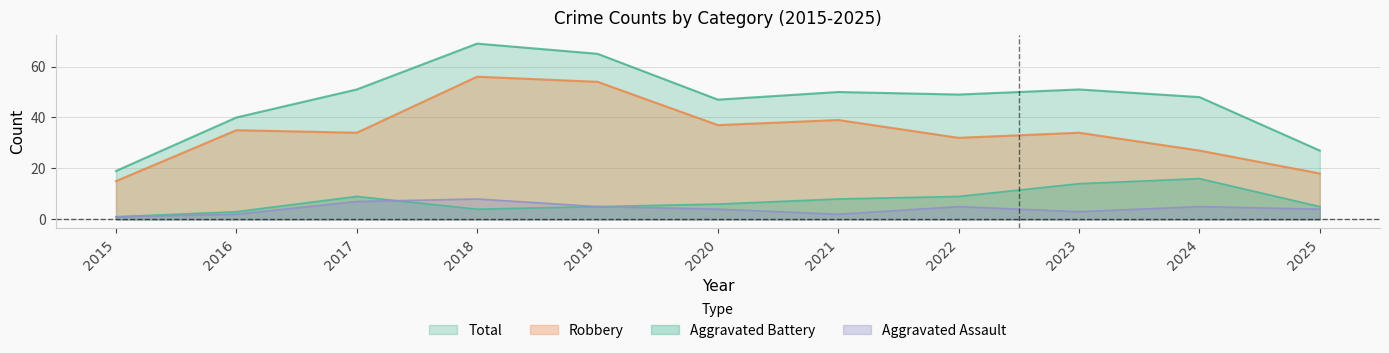

At which label is Aggravated Battery closest to 8?

2021